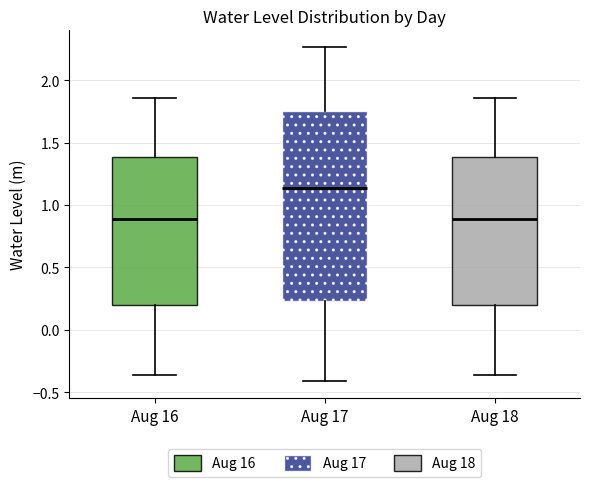

Where does the lower whisker of the box for Aug 16 end on the y-axis? The values are not printed on the chart, so give them approximately, as read against the axis.

-0.35